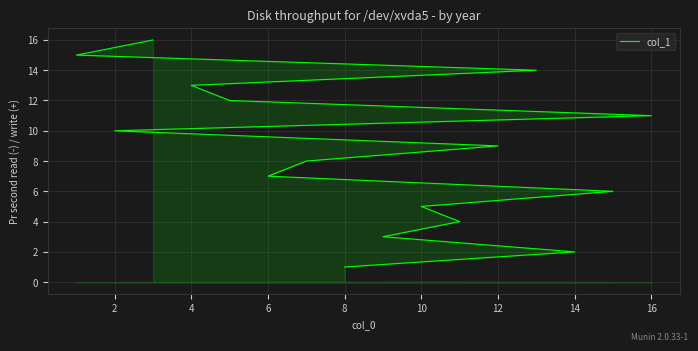

What is the value of the 2nd point from the left?

2